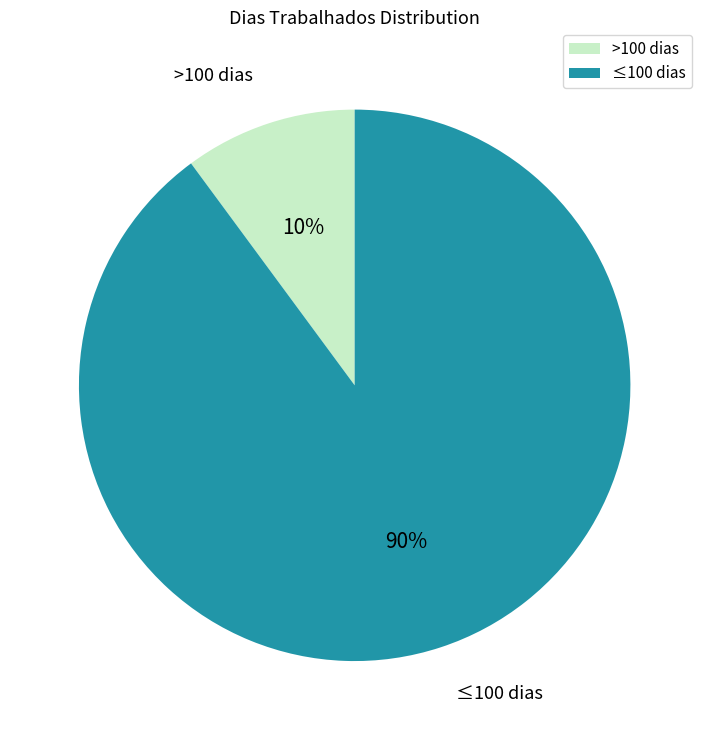

Is there a majority slice in this chart?

Yes